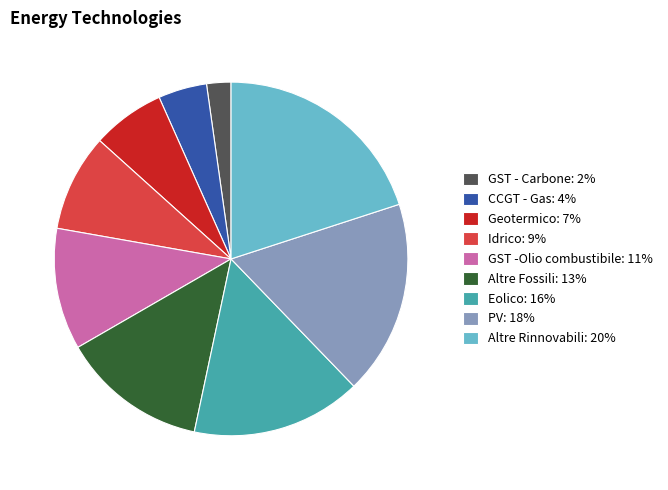

Rank the categories by value from lowest to highest.

GST - Carbone, CCGT - Gas, Geotermico, Idrico, GST -Olio combustibile, Altre Fossili, Eolico, PV, Altre Rinnovabili